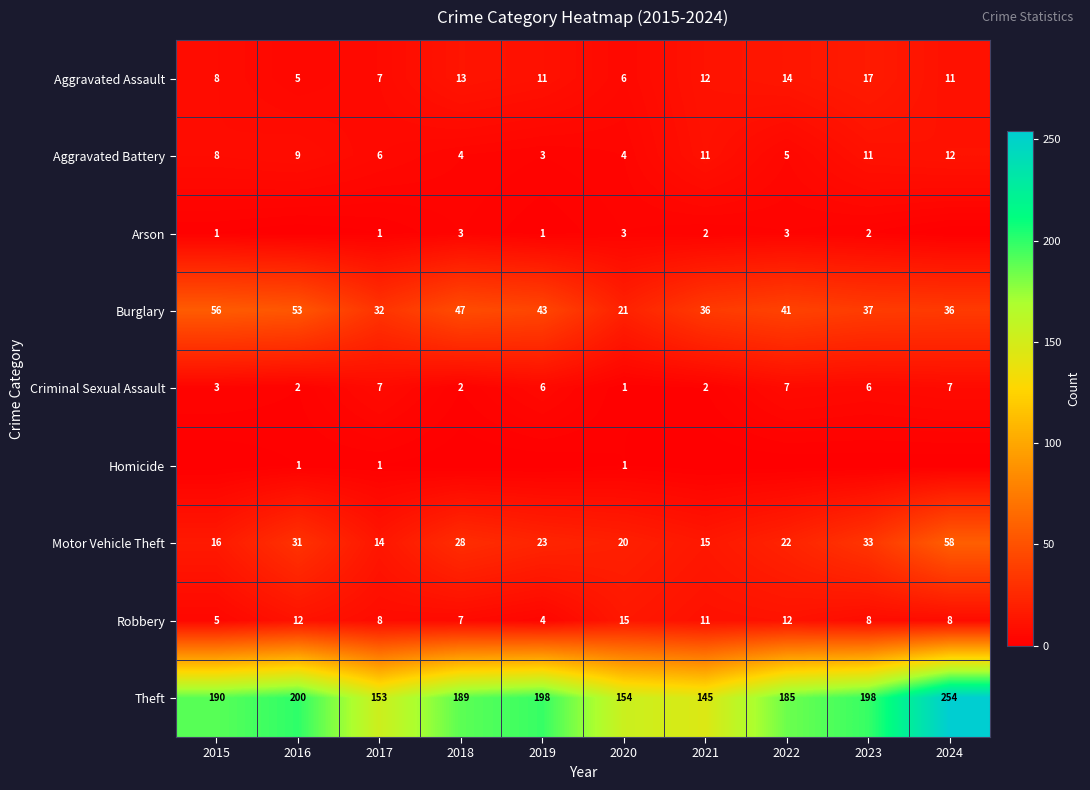

What is the lowest value of the Motor Vehicle Theft series?

14